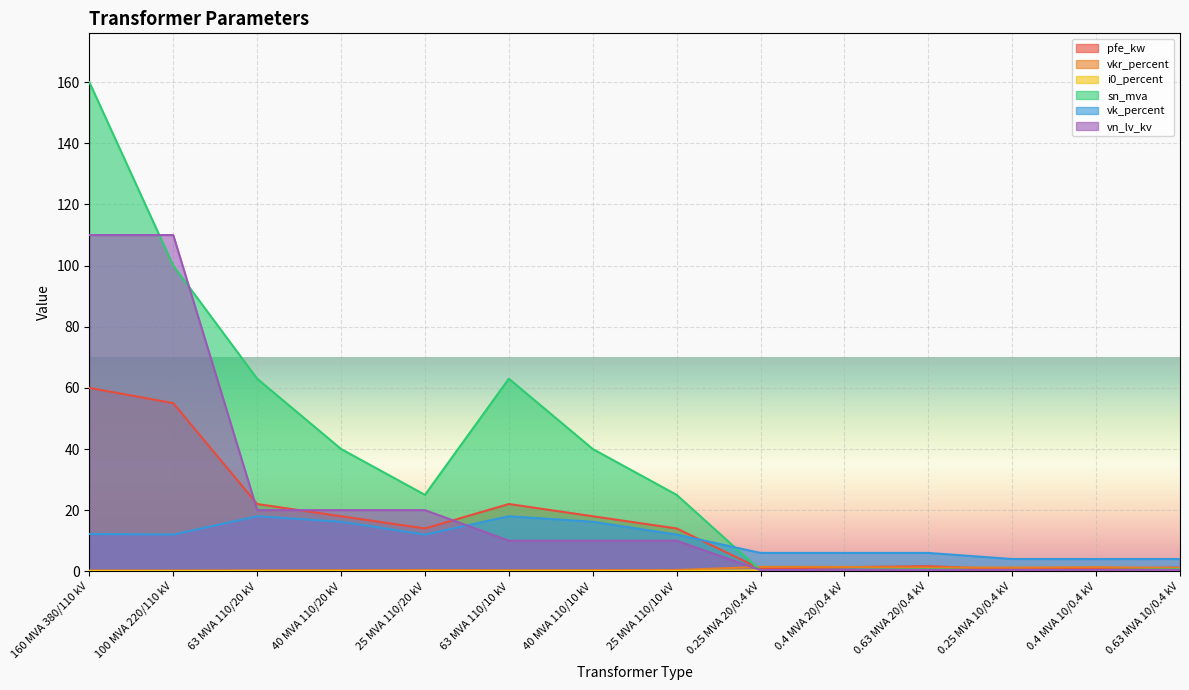

What is the difference between the second highest and minimum values in the vkr_percent series?

1.2